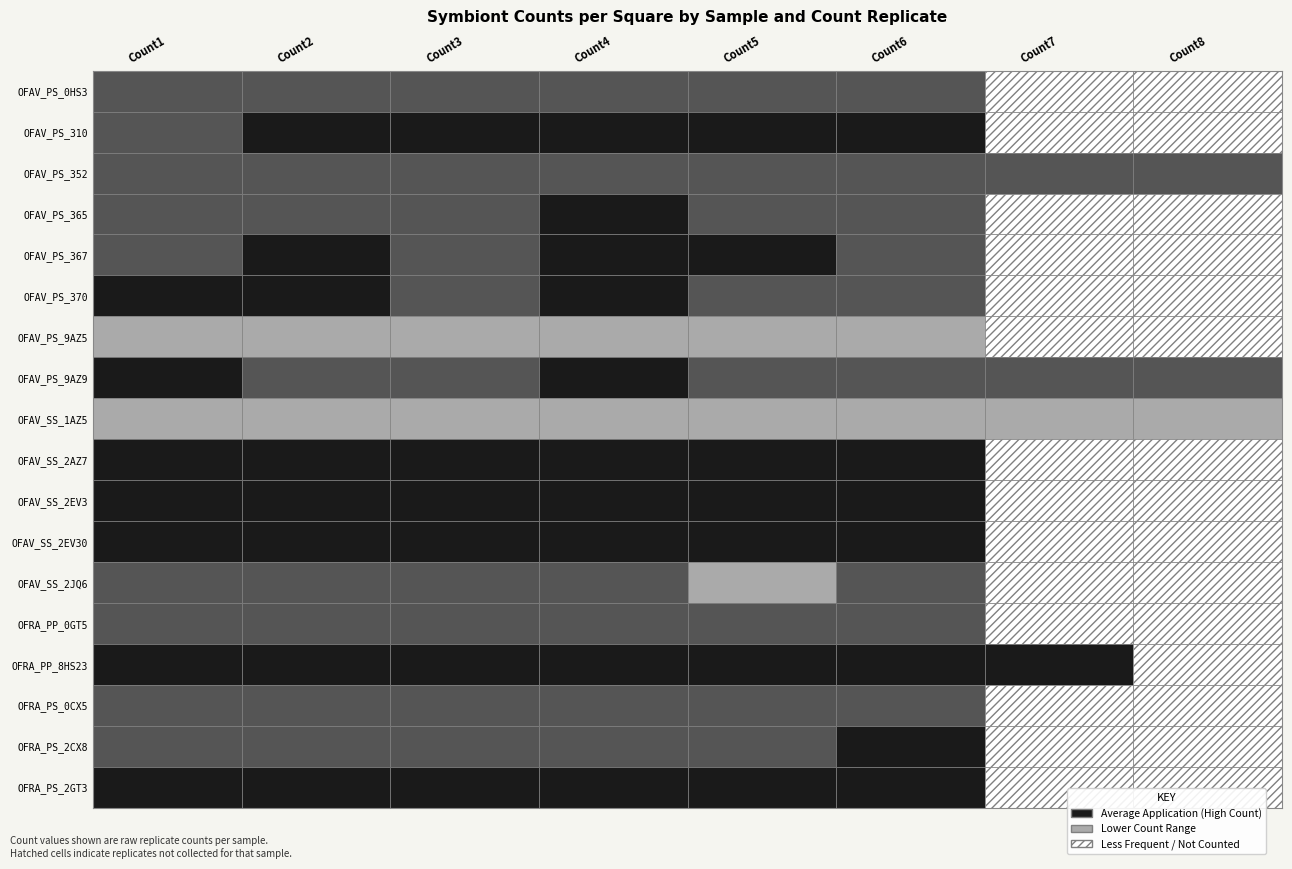

Which series changed the most between 0 and 1?

OFAV_PS_310